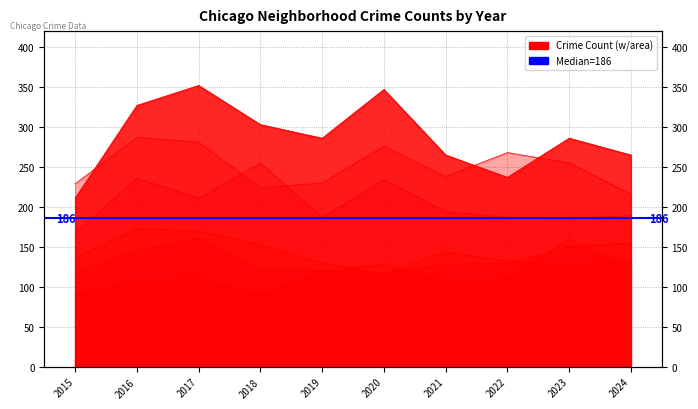

Which has a higher value, 2021 or 2022?

2021